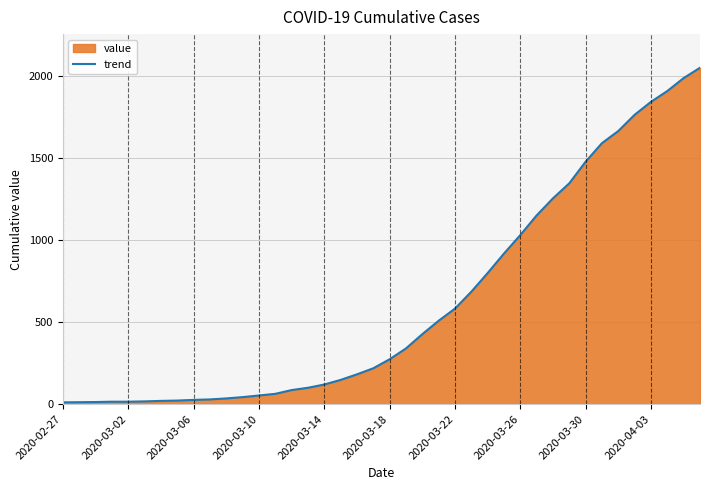

True or false: there are more than 0 points higher than both neighbors.

False